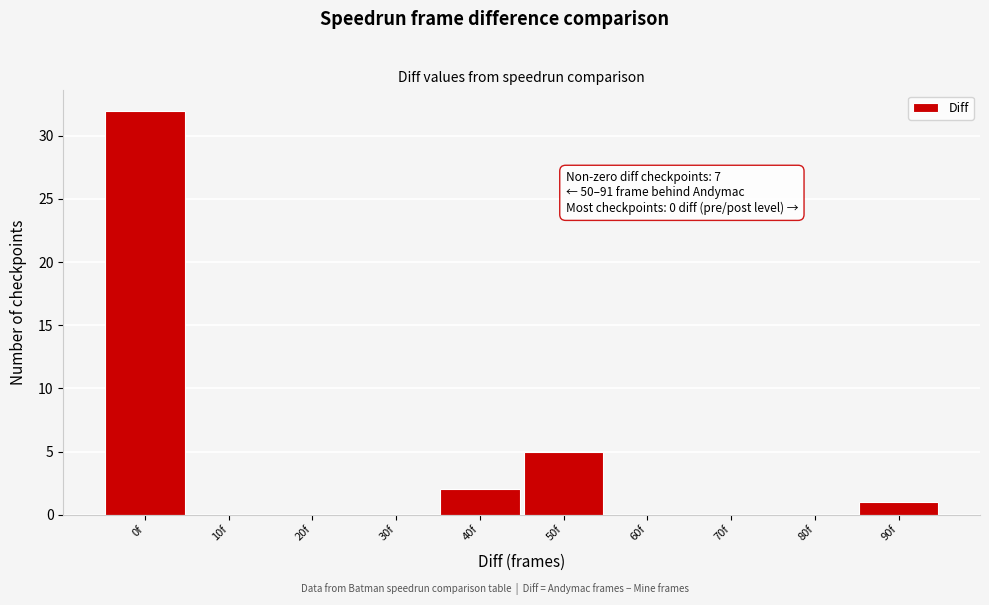

Reading left to right, extract all data points from this chart.

0f=32	10f=0	20f=0	30f=0	40f=2	50f=5	60f=0	70f=0	80f=0	90f=1